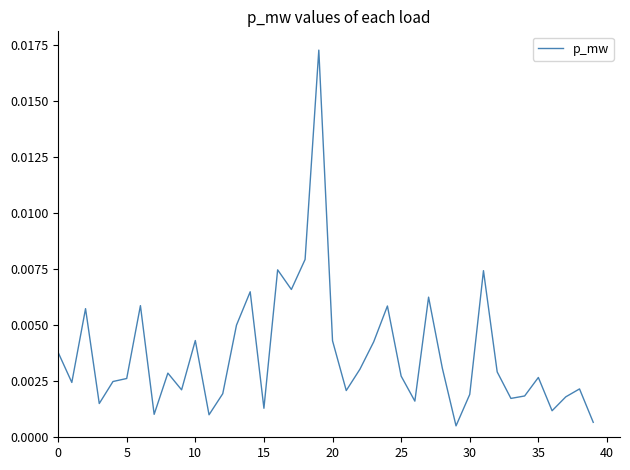

Does the chart display data point markers on the line(s)?

No